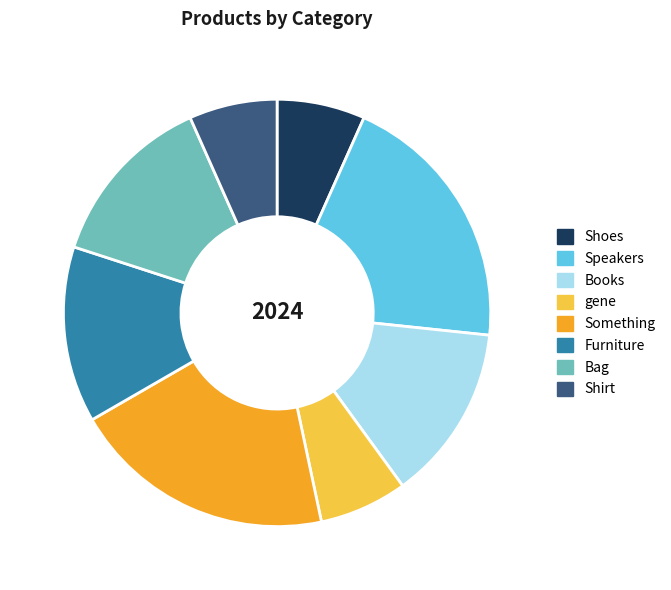

What is the ratio of the value at Books to the value at Speakers?

0.7